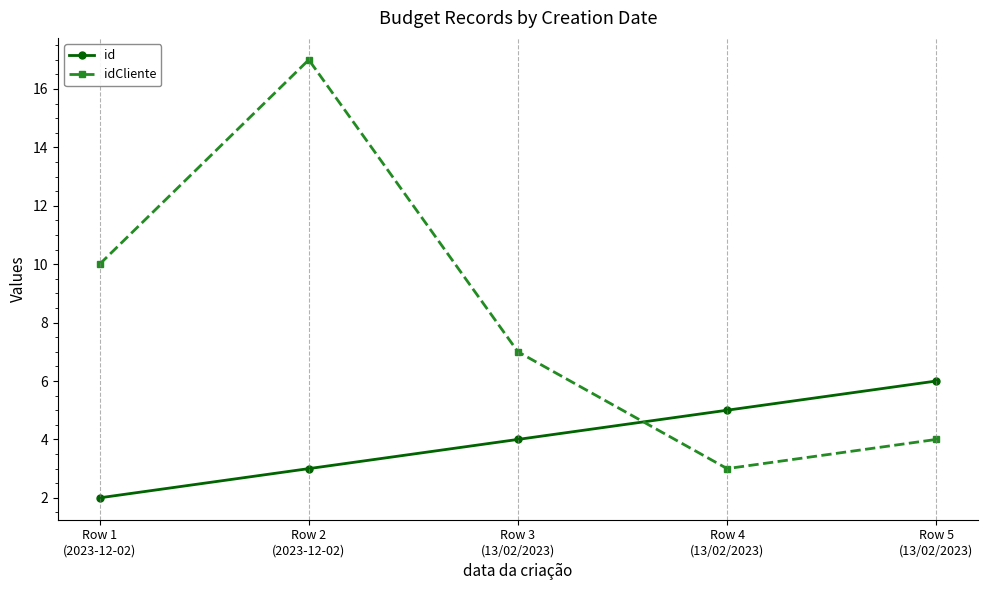

Reading right to left, what are all the values shown in this chart?

id: Row 5
(13/02/2023)=6	Row 4
(13/02/2023)=5	Row 3
(13/02/2023)=4	Row 2
(2023-12-02)=3	Row 1
(2023-12-02)=2
idCliente: Row 5
(13/02/2023)=4	Row 4
(13/02/2023)=3	Row 3
(13/02/2023)=7	Row 2
(2023-12-02)=17	Row 1
(2023-12-02)=10